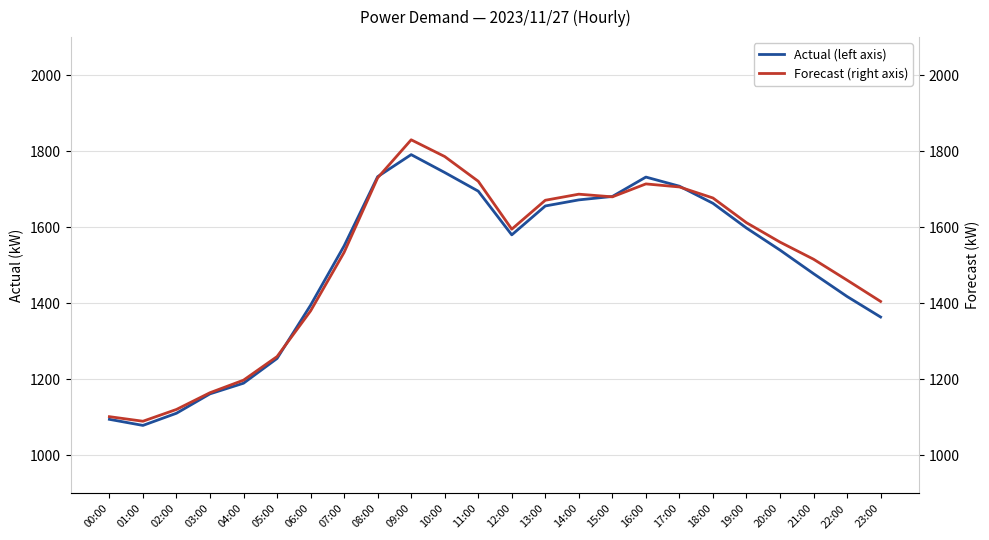

True or false: Actual (left axis) has a value of 1540 at 20:00.

True